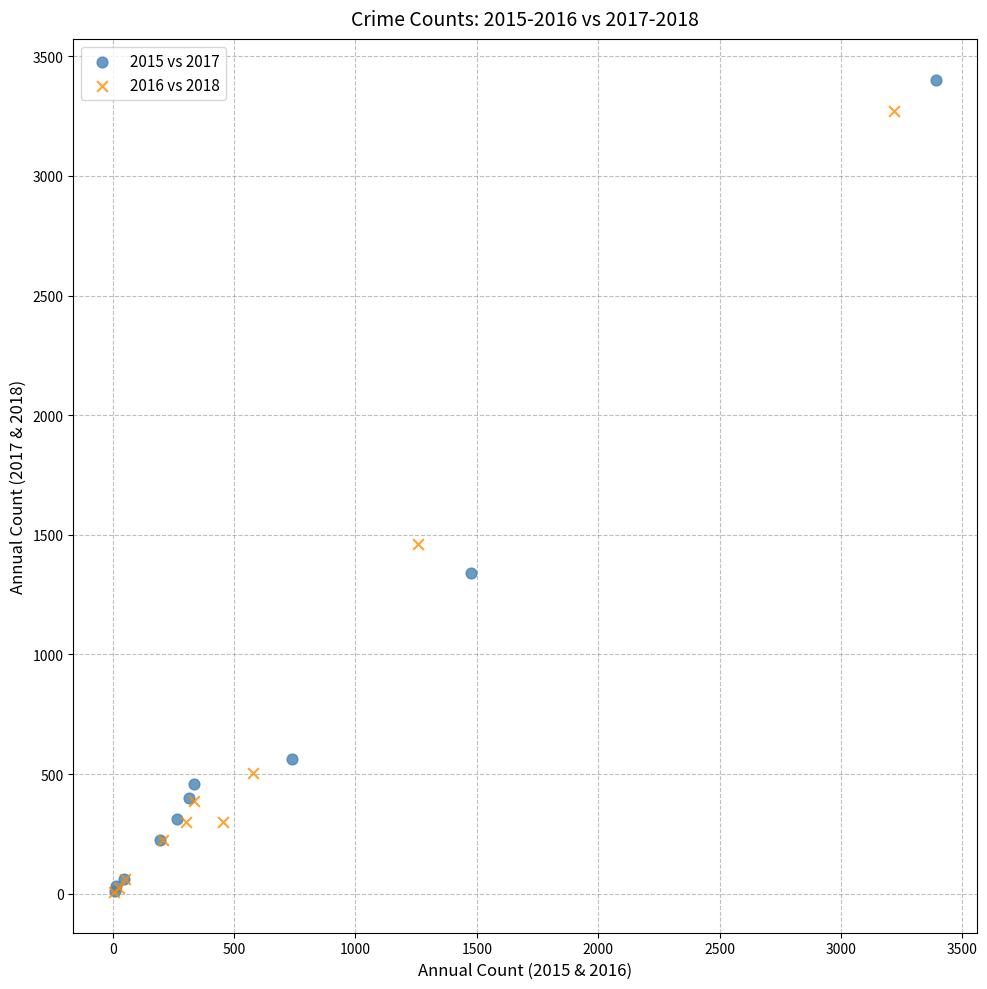

Which series has the widest spread of Y values?

2015 vs 2017